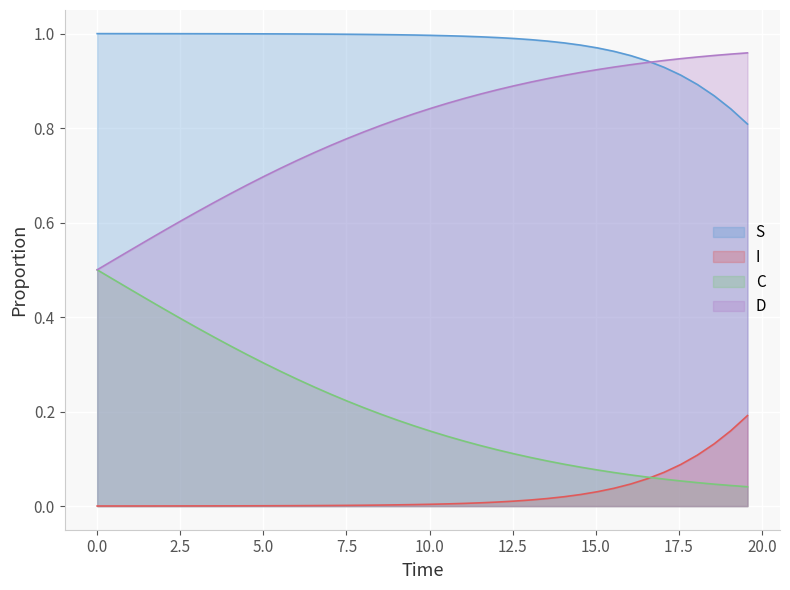

Which series has the largest total across all categories?

S